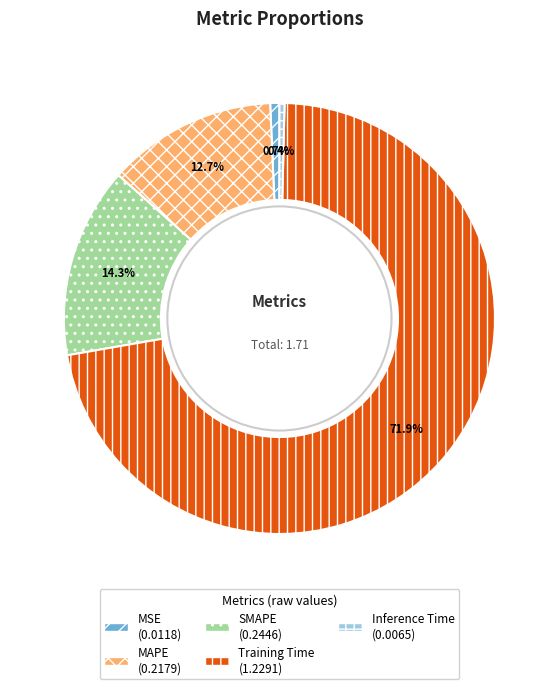

Combined, do Inference Time and MAPE account for over 50%?

No